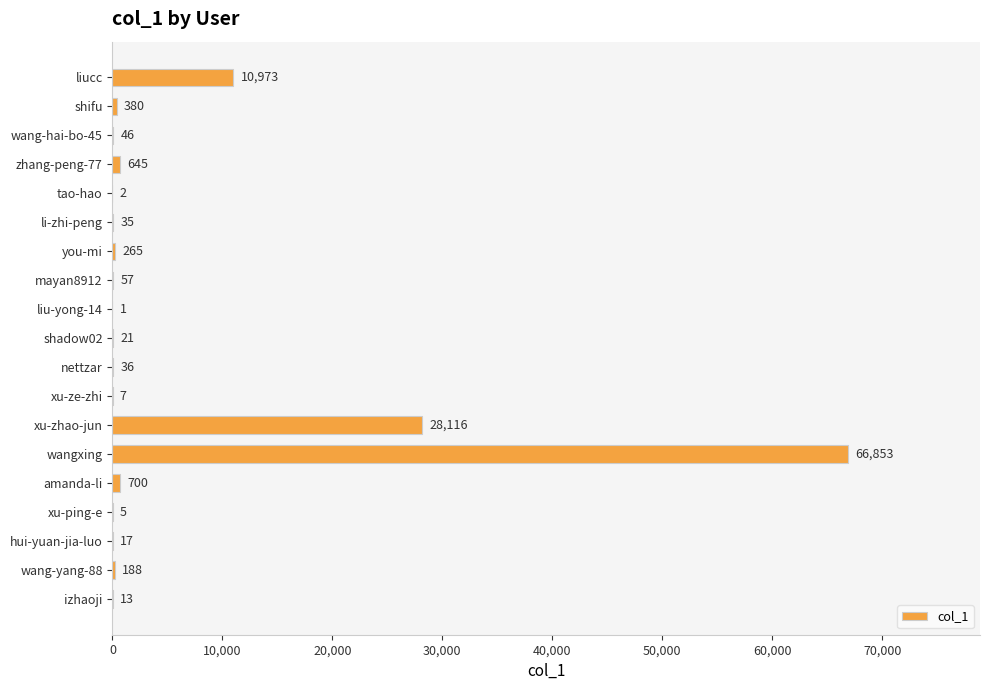

What is the average value?

5703